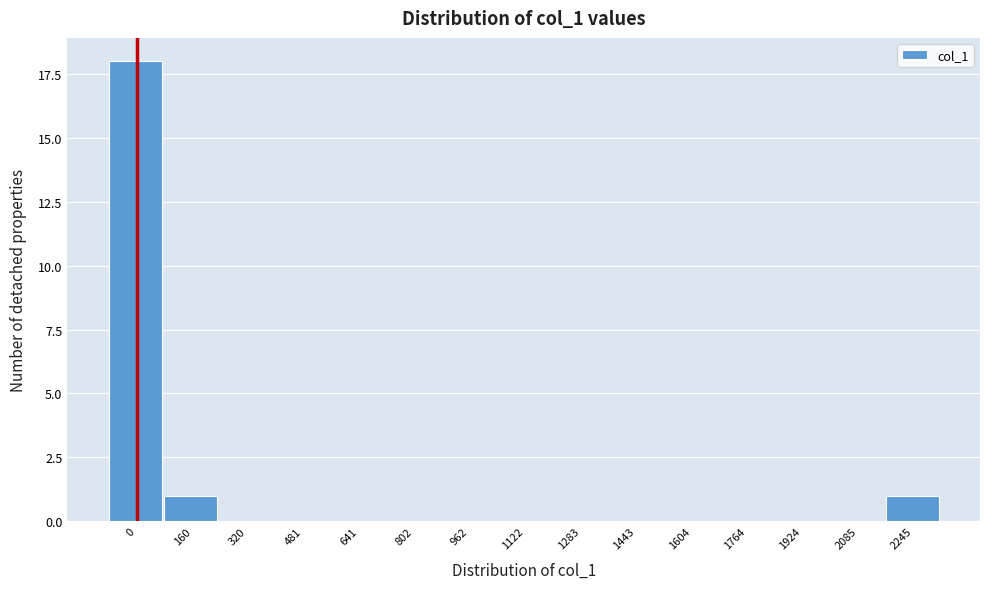

Reading left to right, list all the values displayed in this chart.

0=18	160=1	320=0	481=0	641=0	802=0	962=0	1122=0	1283=0	1443=0	1604=0	1764=0	1924=0	2085=0	2245=1